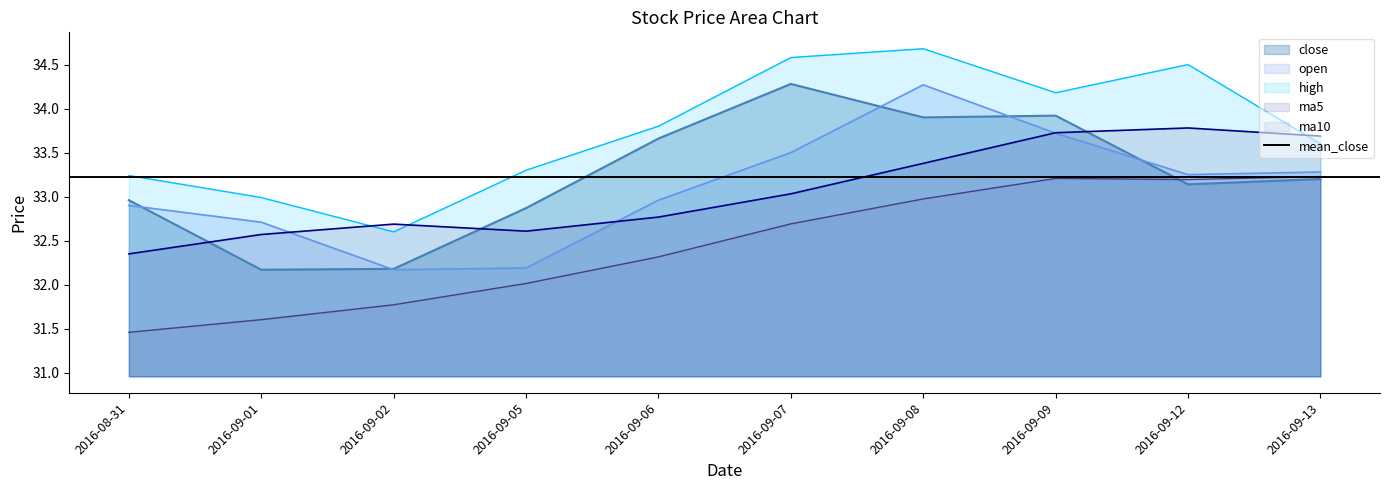

List the series in order of their peak value, highest first.

high, close, open, ma5, ma10